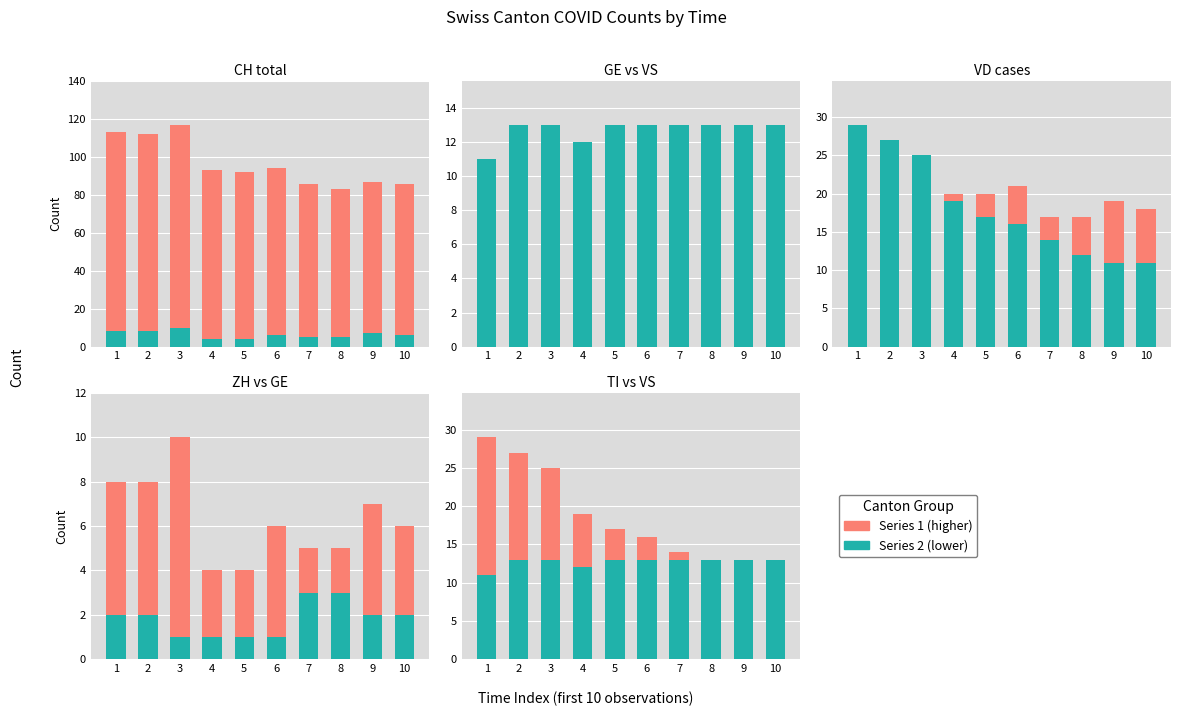

Rank the categories by GE value from highest to lowest.

7, 8, 1, 2, 9, 10, 3, 4, 5, 6